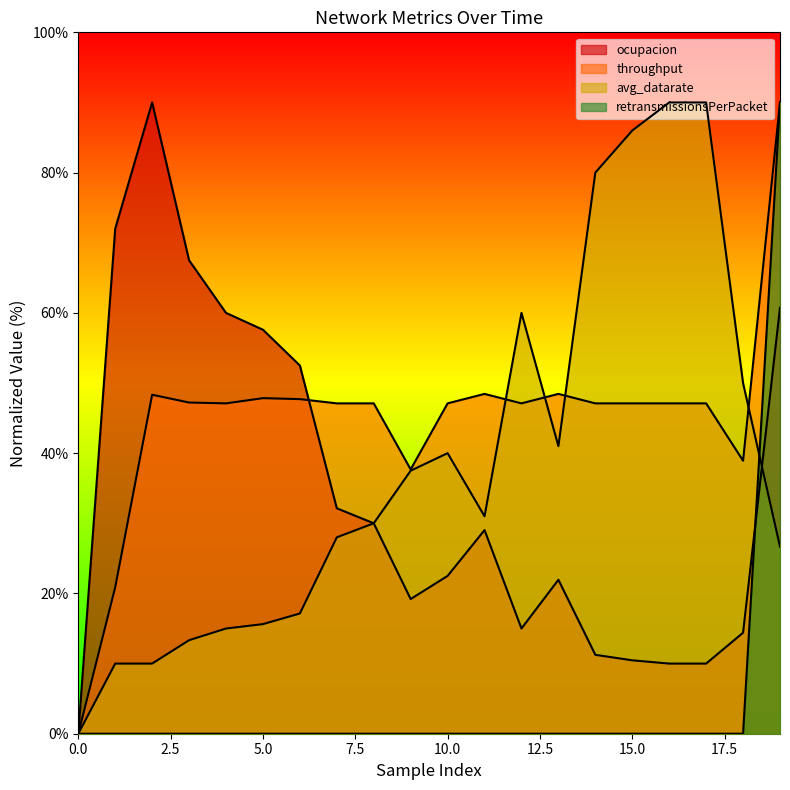

What is the difference between the ocupacion values at 1 and 15?

61.5